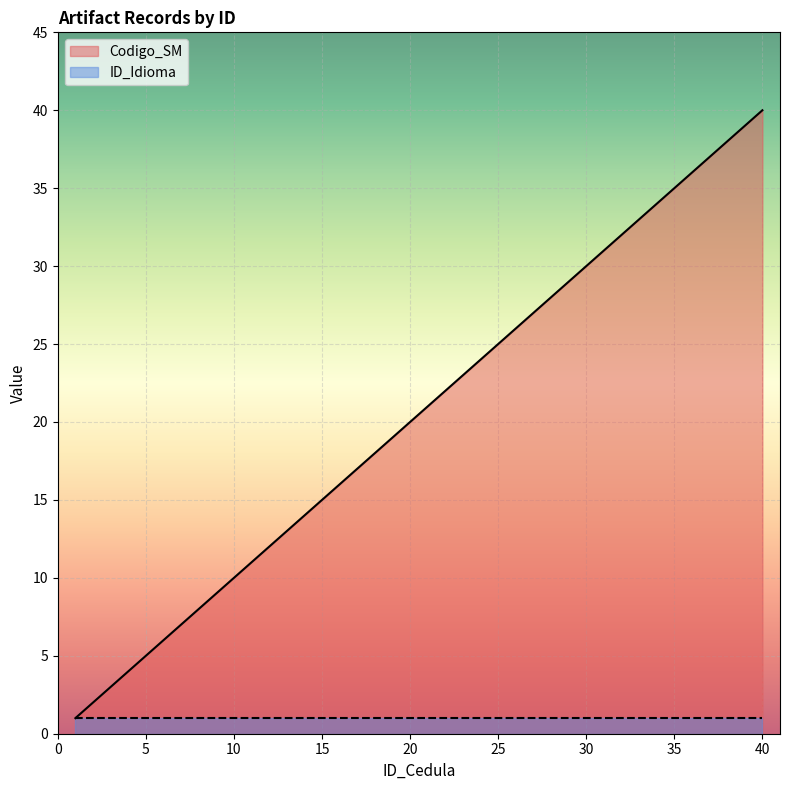

What is the average value?

20